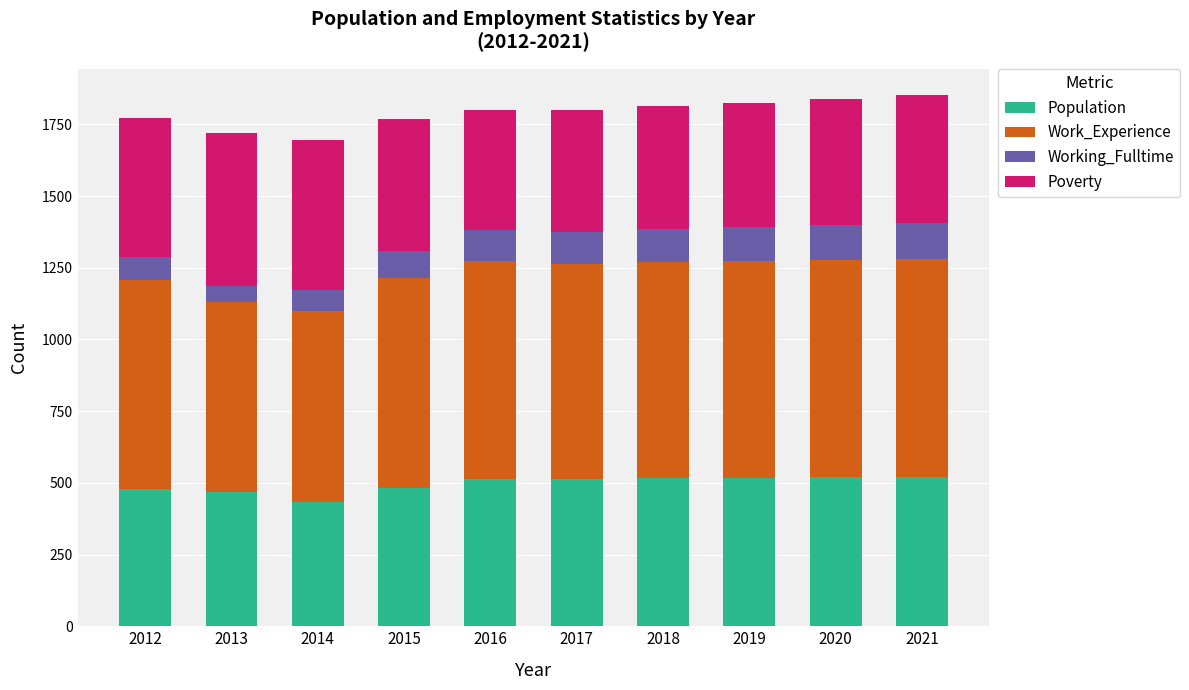

What is the total value across all series at 2017?

1801